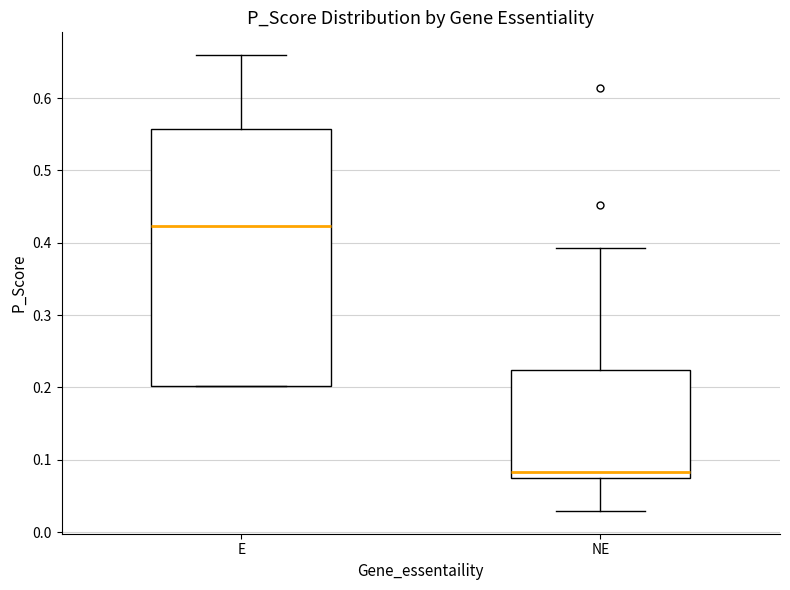

Reading left to right, transcribe this box plot: for each box, give where its median line is, the range the box spans, and where its two whiskers end, as read against the y-axis. The values are not printed on the chart, so give them approximately, as read against the axis.

E: median 0.42, box 0.20 to 0.56, whiskers 0.20 to 0.66
NE: median 0.08, box 0.07 to 0.22, whiskers 0.03 to 0.39